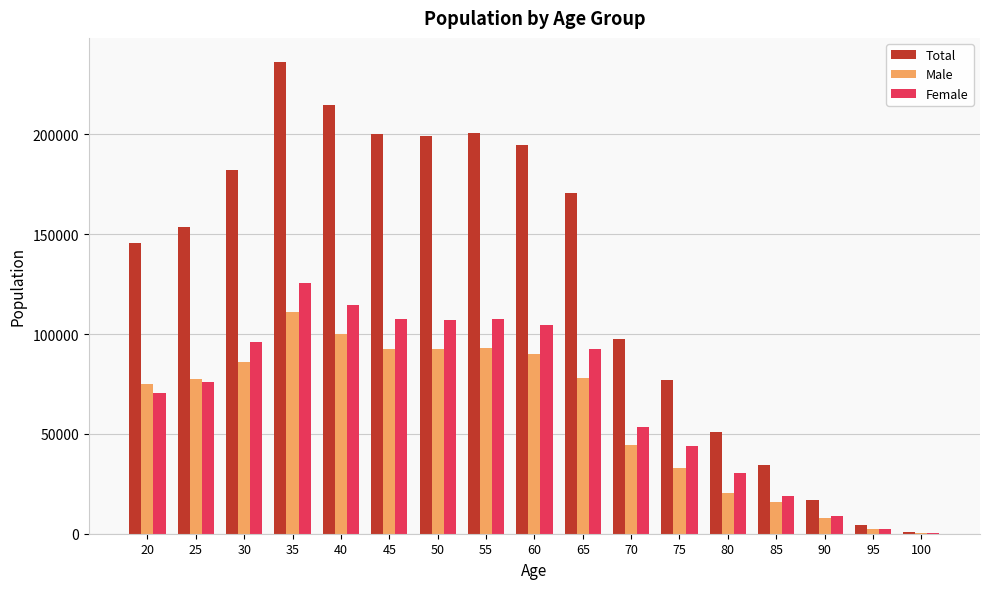

Where is Total nearest to the value 118616?

70